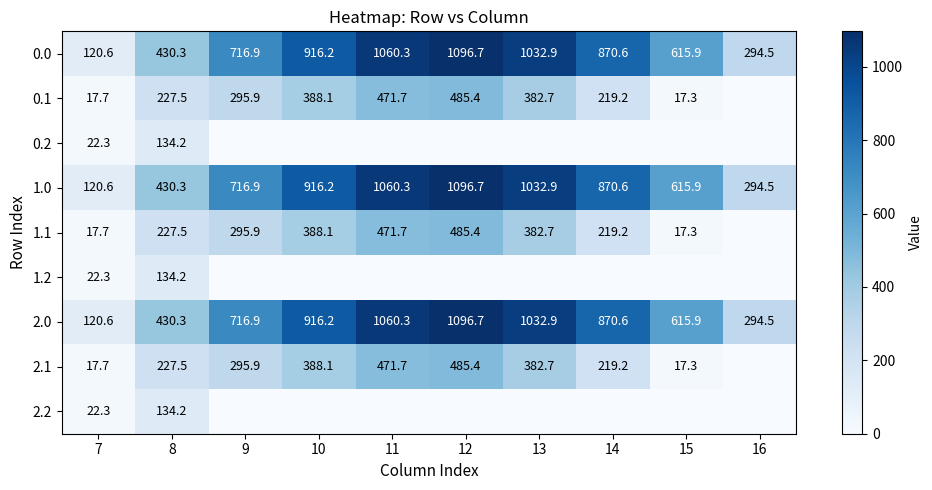

What is the average value of the 0.0 series?

715.5